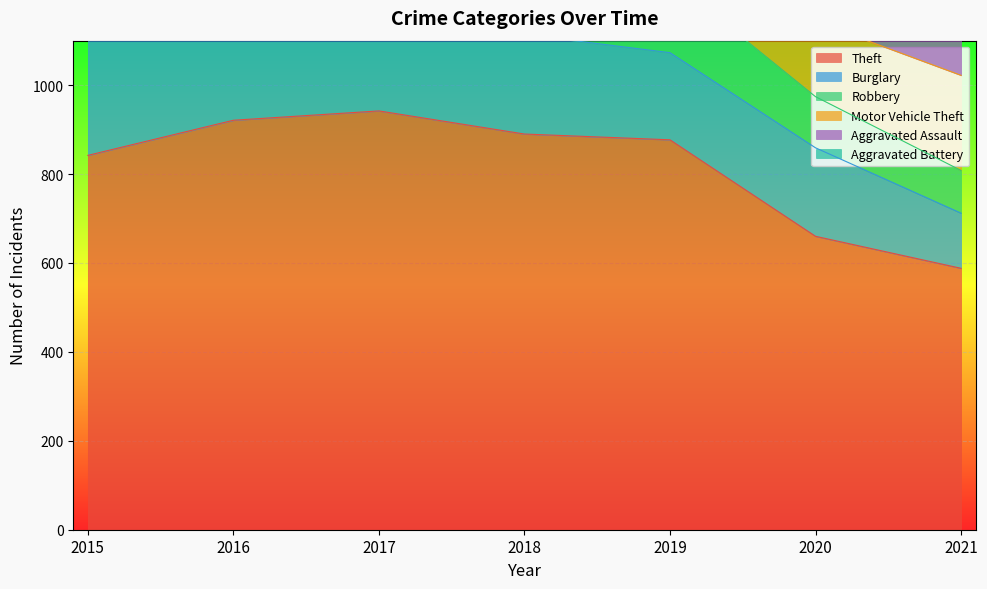

Reading left to right, what are all the values shown in this chart?

Theft: 842	921	942	890	877	660	588
Burglary: 289	335	218	224	196	199	124
Robbery: 245	256	216	206	166	115	96
Motor Vehicle Theft: 209	192	183	156	176	169	214
Aggravated Assault: 128	143	177	144	155	138	184
Aggravated Battery: 177	209	218	192	192	192	185